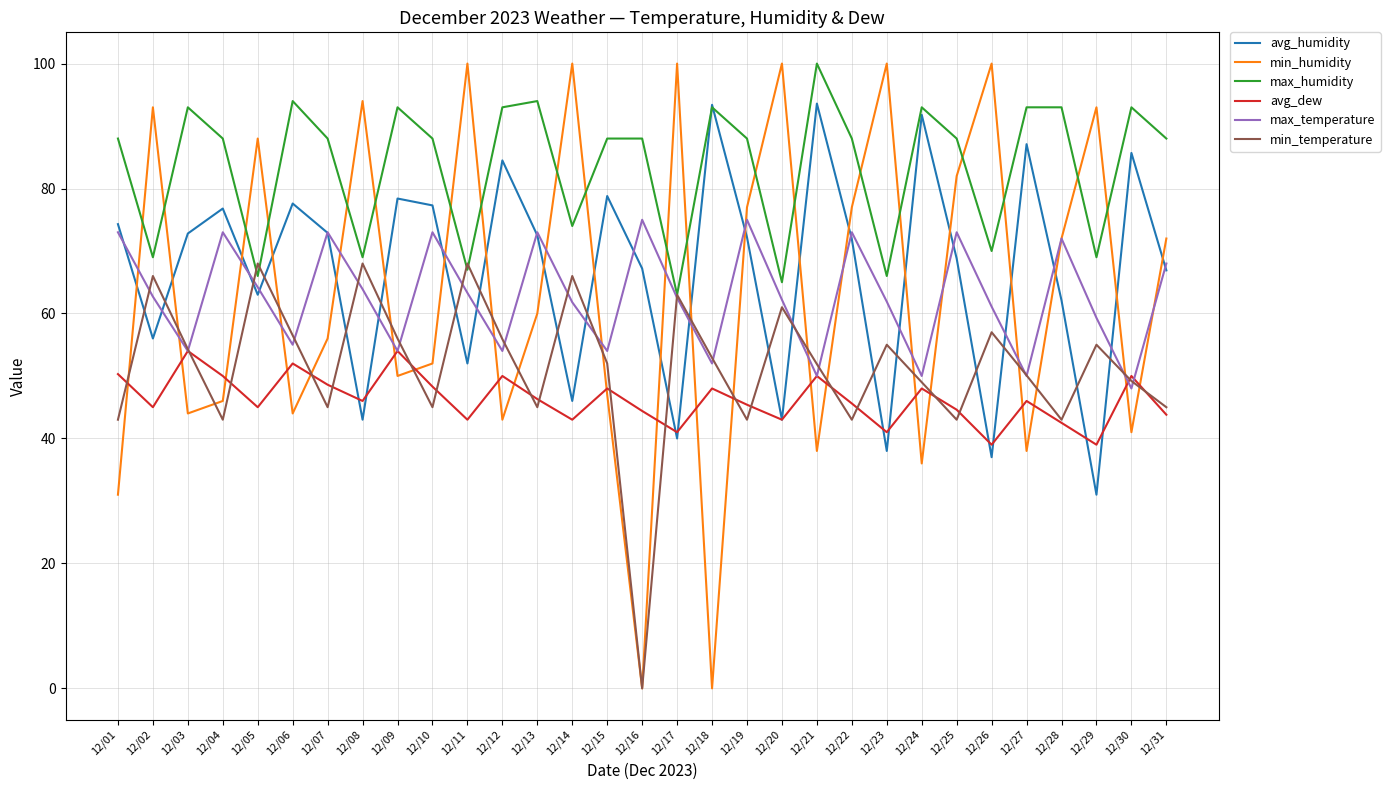

What is the difference between the maximum and second lowest values in the max_temperature series?

25.0